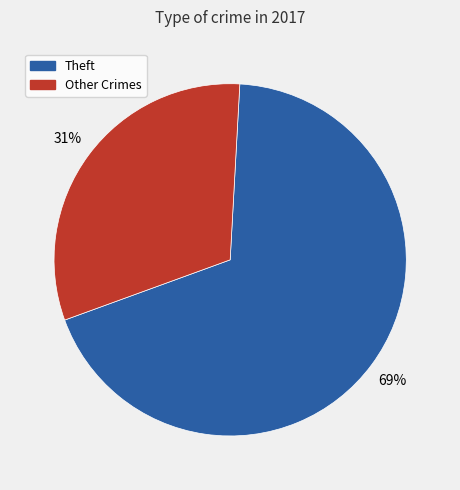

To the nearest percent, what is the average slice percentage?

50%